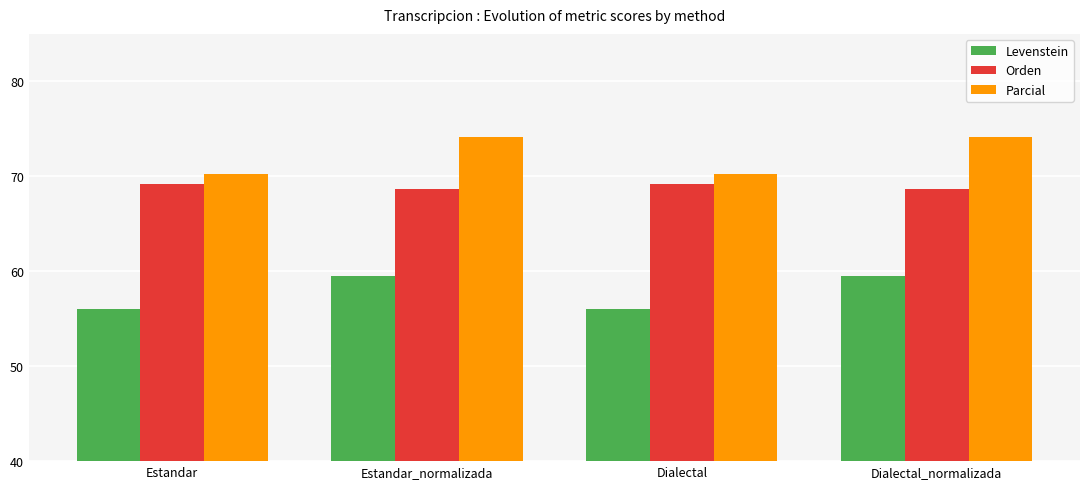

What is the difference between the highest and lowest values at Dialectal?

14.2